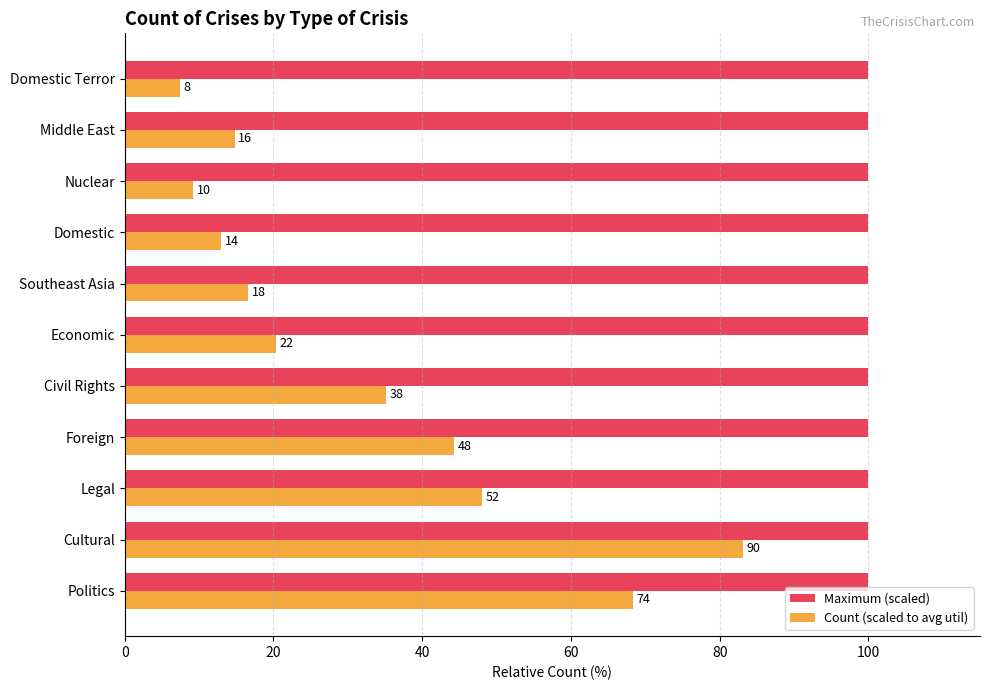

Which series has the widest spread of values?

Count (scaled to avg util)